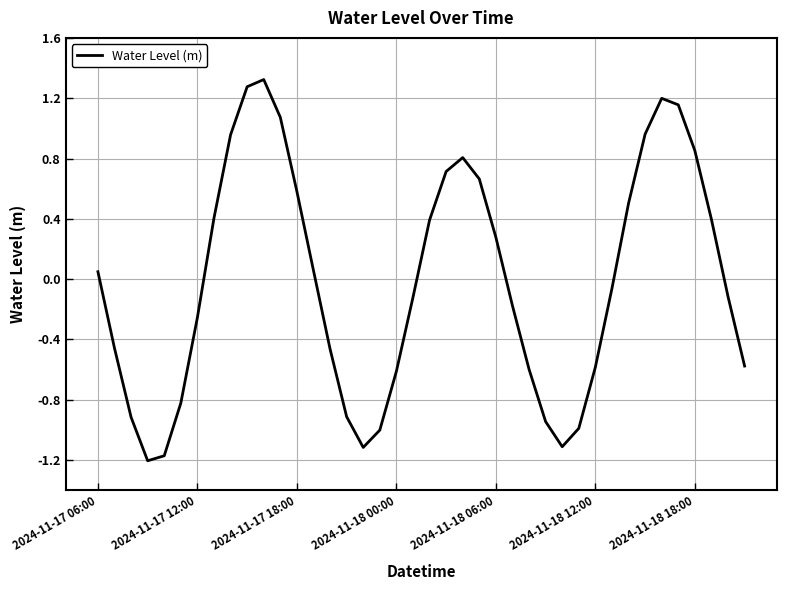

What is the difference between the maximum and minimum values?

2.5